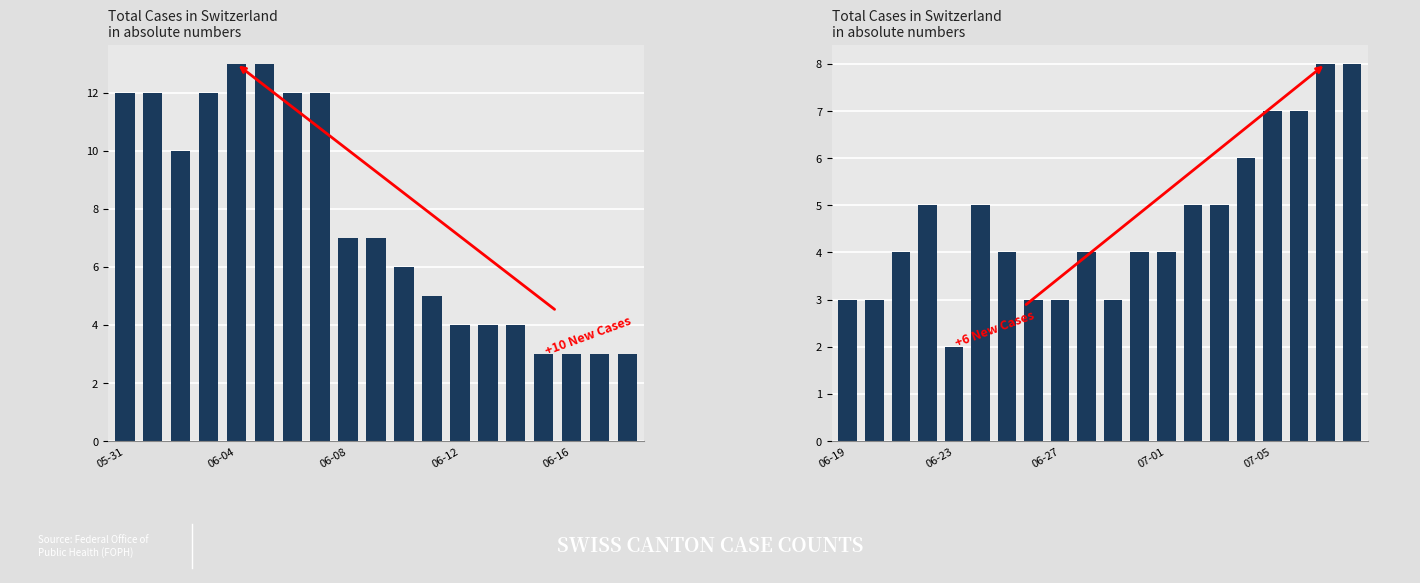

What is the value of the 19th bar from the left?

8